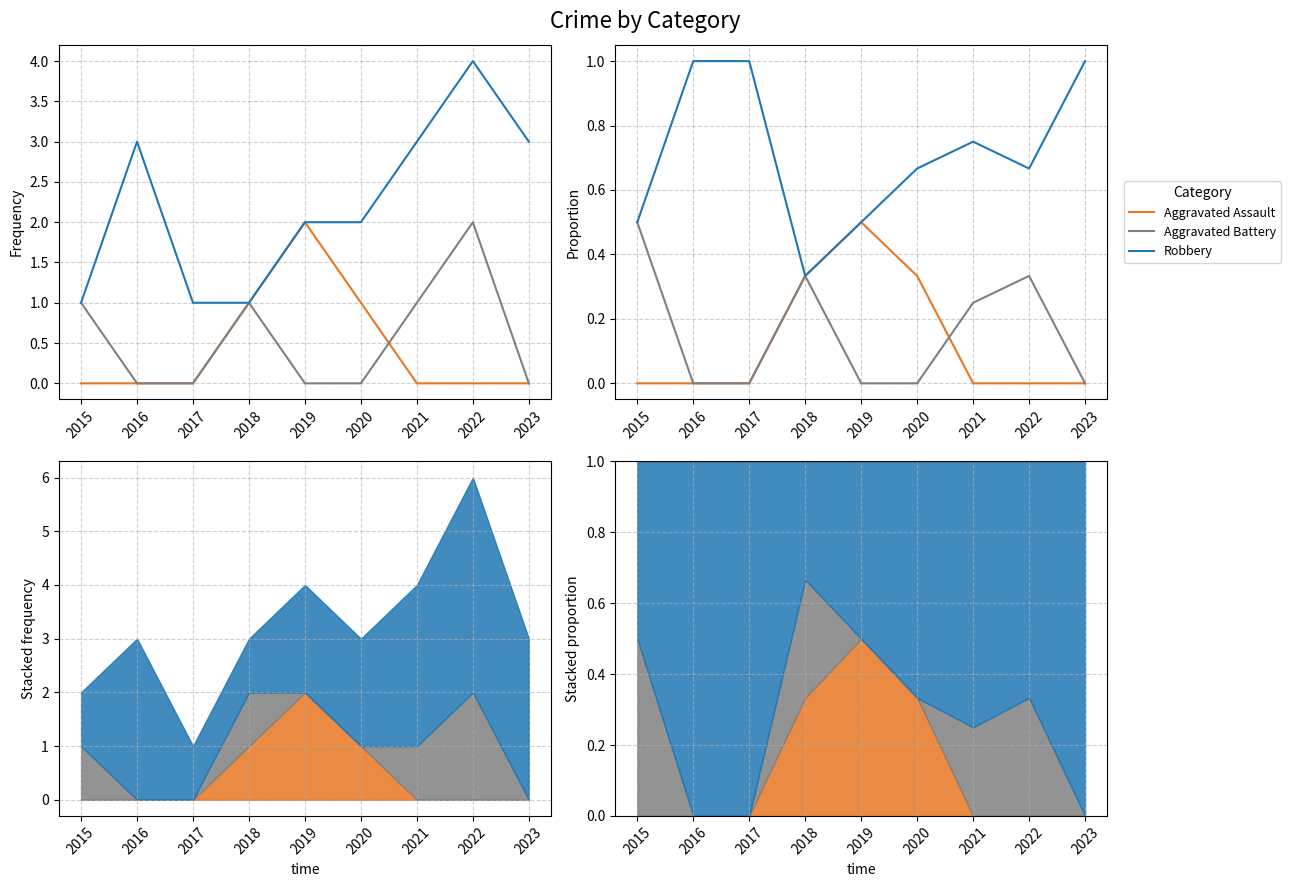

At how many categories does at least one series exceed 0?

9